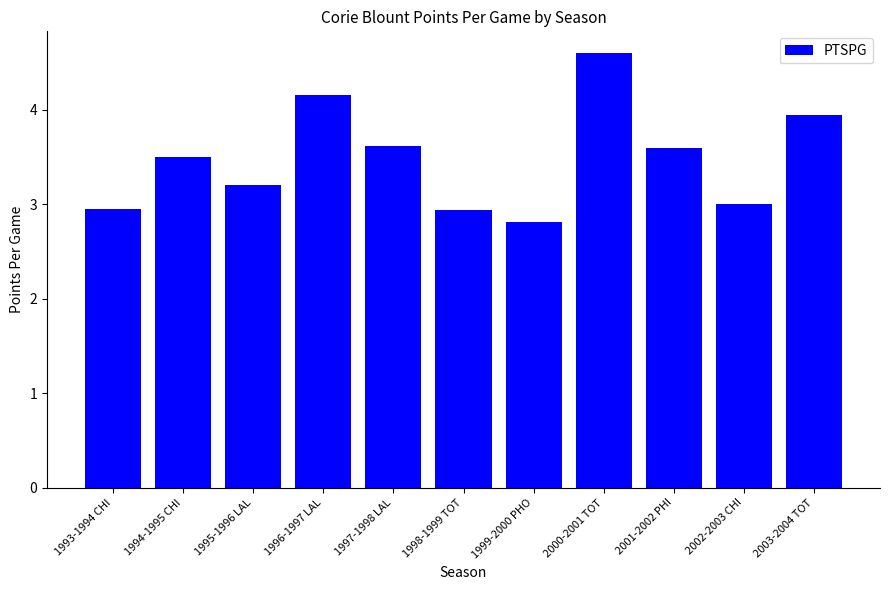

What is the value of the 4th bar from the left?

4.2